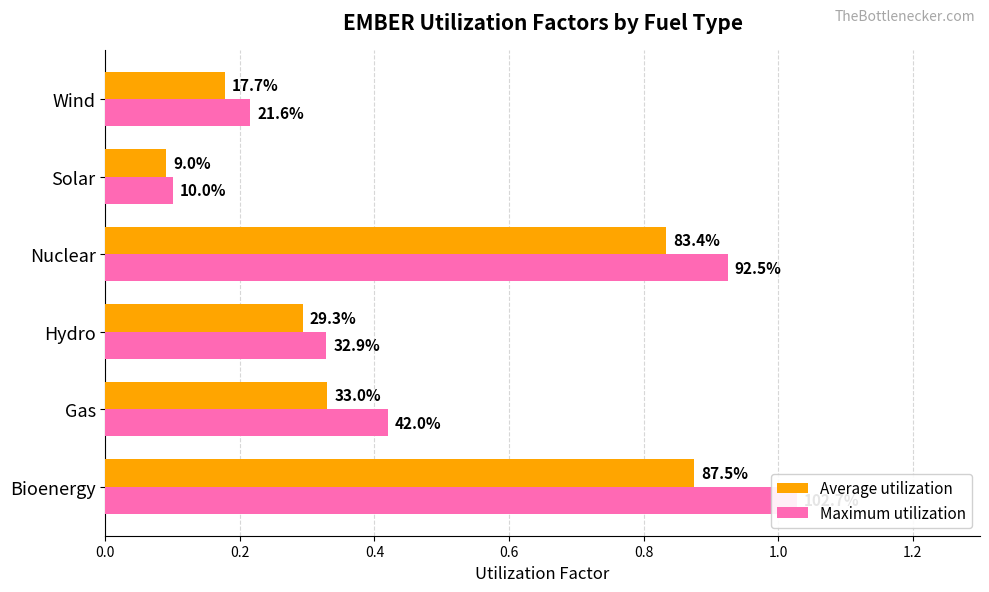

What is the greatest value displayed?

1.0